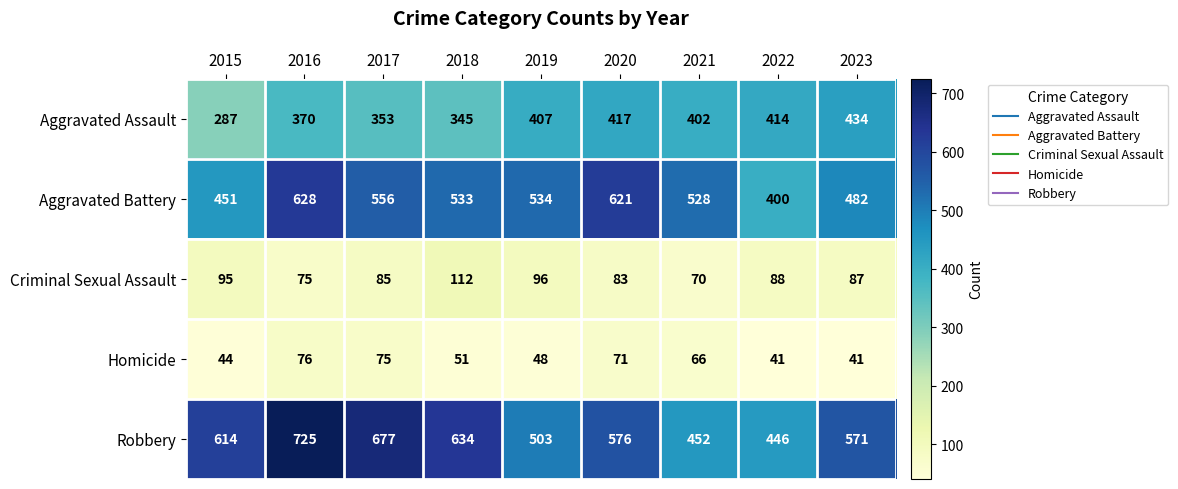

Is it true that Robbery equals 1108 at 2018?

False